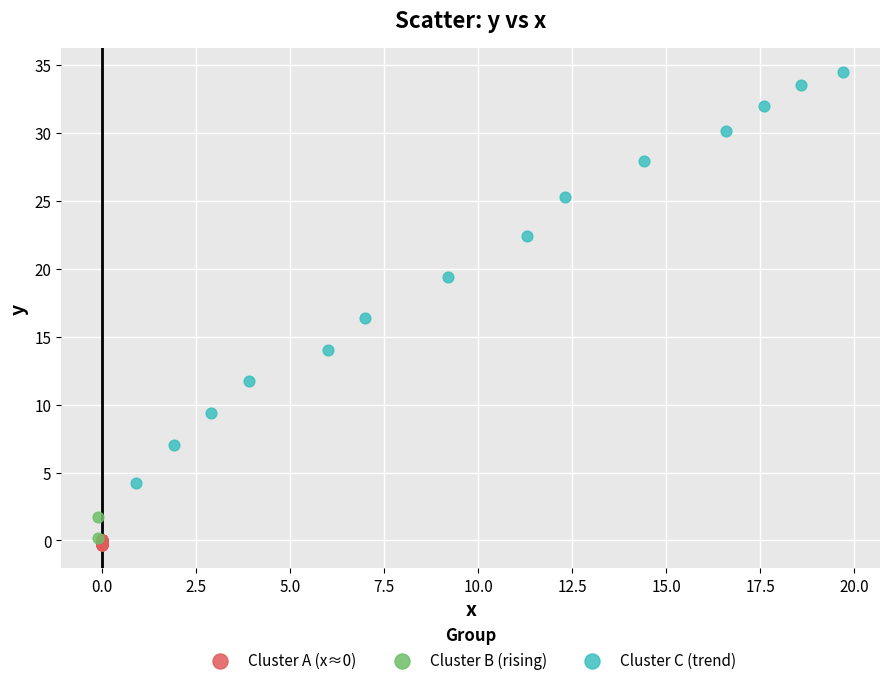

Which series has the widest spread of Y values?

Cluster C (trend)